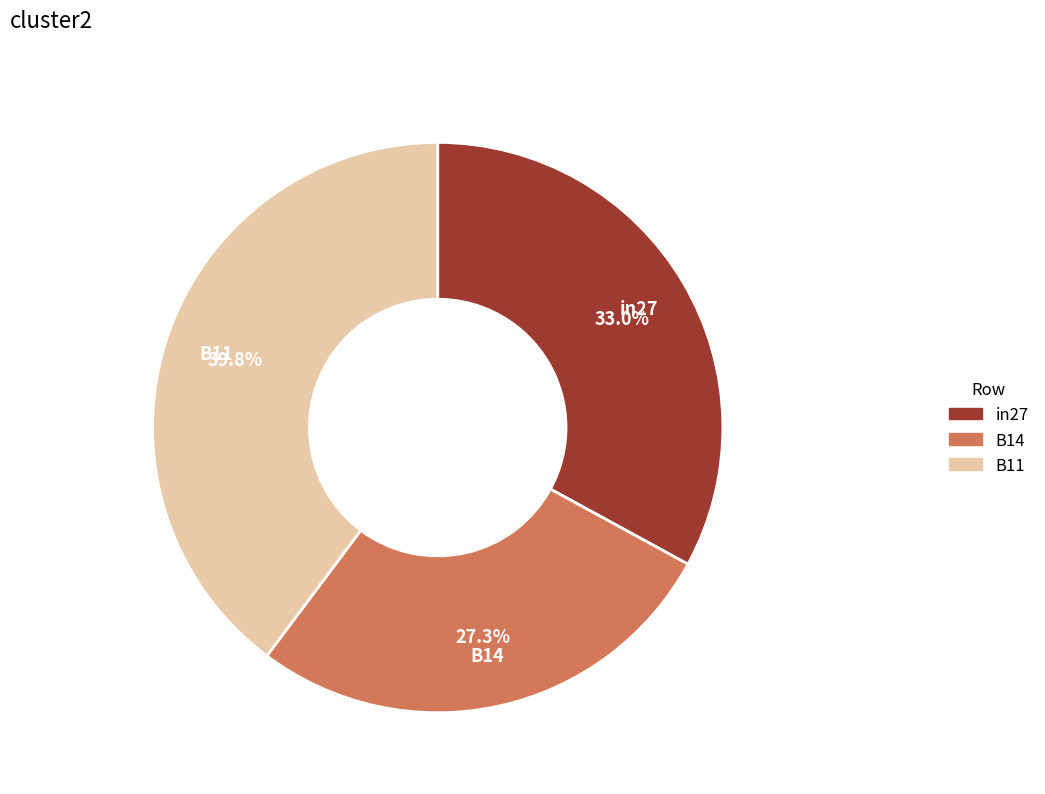

Is it true that B14 is 27% of the pie?

True